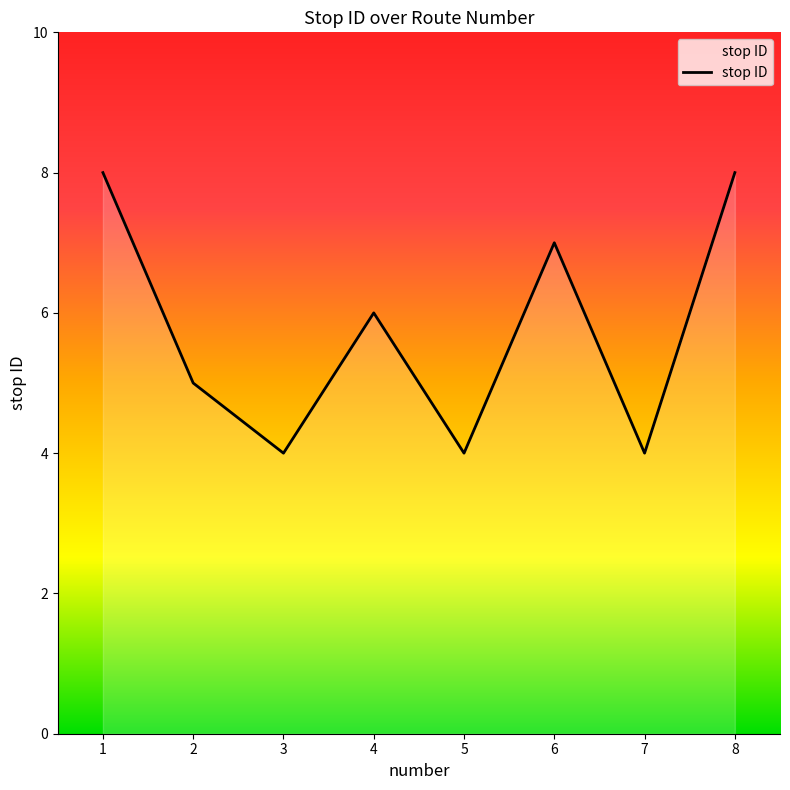

What is the ratio of the value at 1 to the value at 3?

2.0